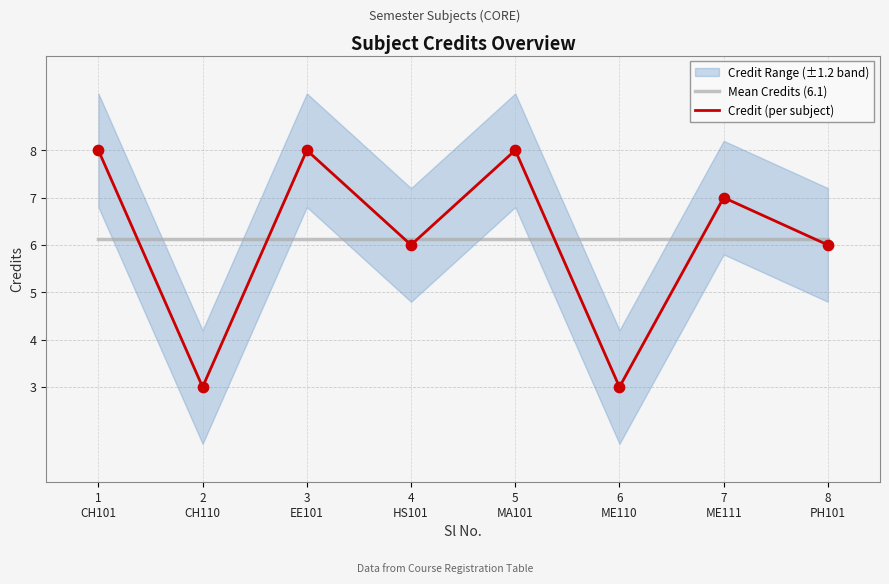

At which category is the sum across all series the highest?

1
CH101